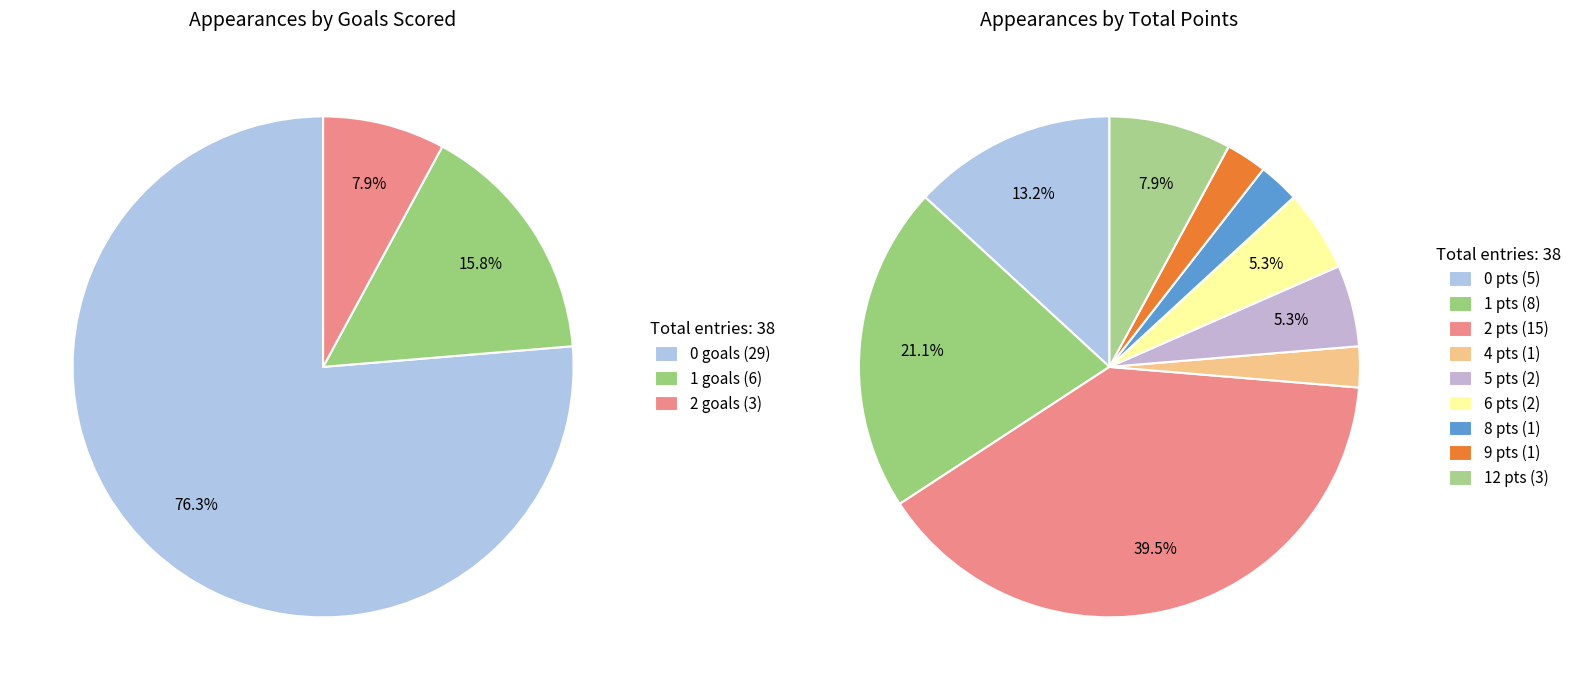

At 8, list the series in order from largest to smallest.

total_points, goals_scored